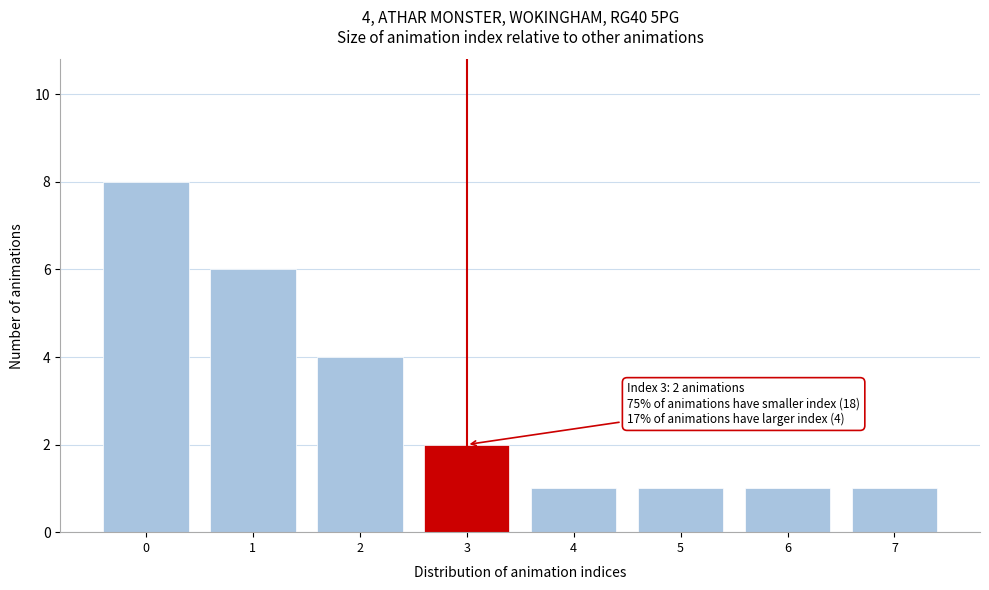

Which range on the x-axis has the tallest bar?

-0.5 to 0.5